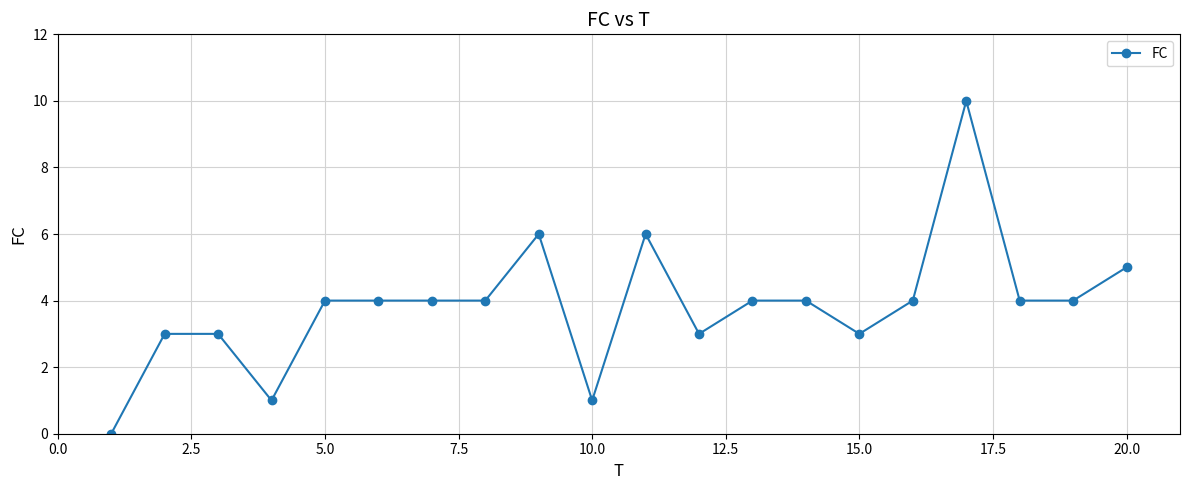

What is the average value?

4